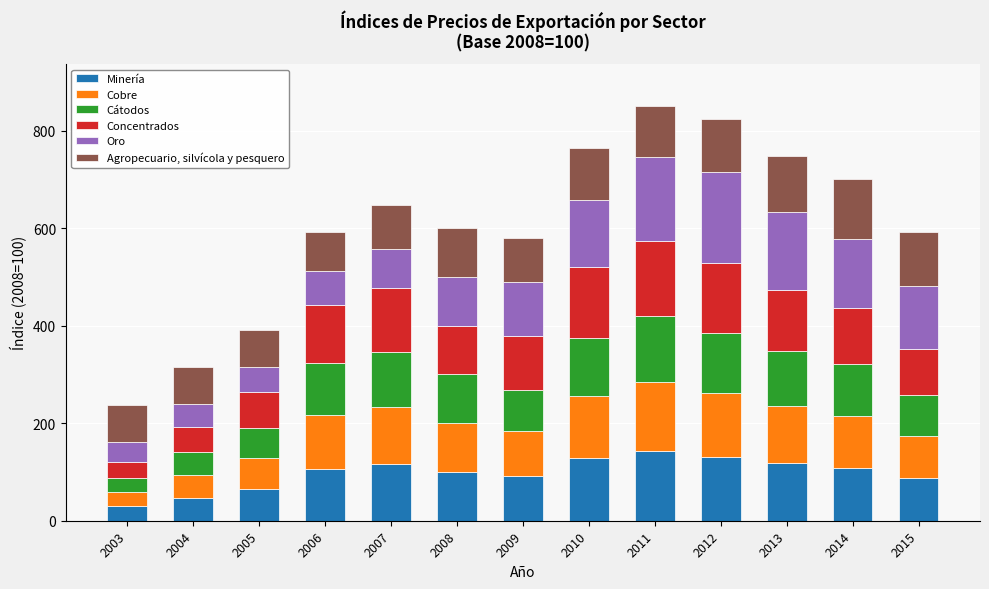

What is the difference between the second highest and second lowest values in the Minería series?

83.9